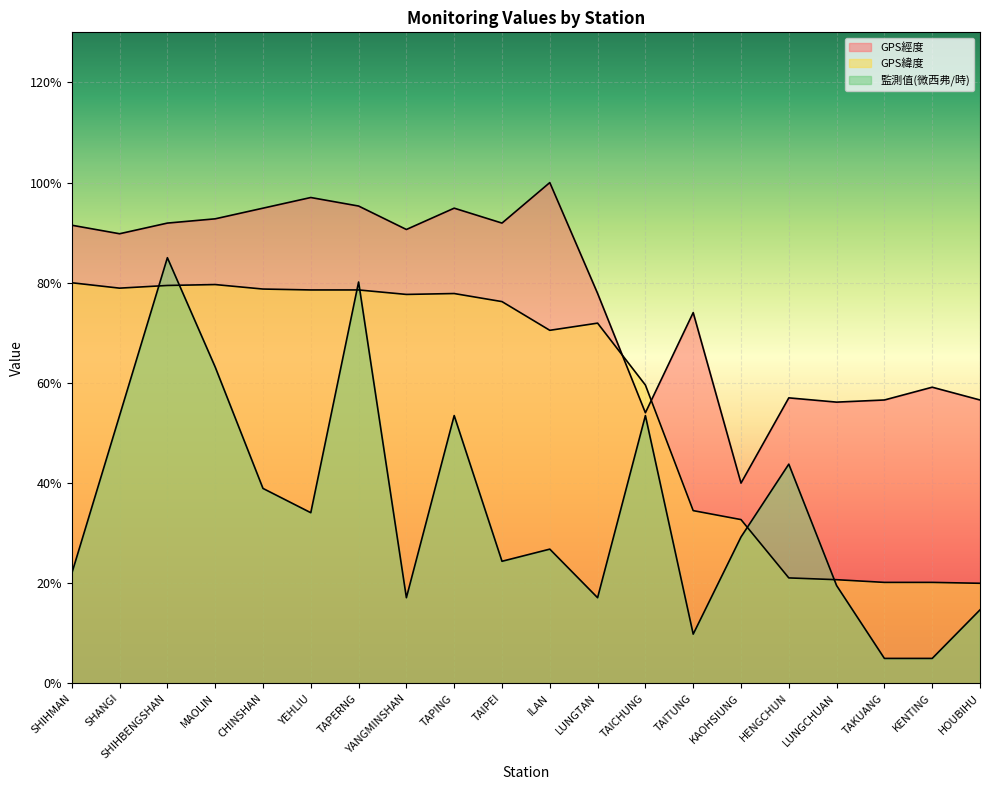

Reading left to right, list all the values displayed in this chart.

GPS經度: SHIHMAN=91.5	SHANGI=89.8	SHIHBENGSHAN=91.9	MAOLIN=92.8	CHINSHAN=94.9	YEHLIU=97.0	TAPERNG=95.3	YANGMINSHAN=90.6	TAPING=94.9	TAIPEI=91.9	ILAN=100.0	LUNGTAN=77.9	TAICHUNG=54.0	TAITUNG=74.0	KAOHSIUNG=40.0	HENGCHUN=57.0	LUNGCHUAN=56.2	TAKUANG=56.6	KENTING=59.1	HOUBIHU=56.6
GPS緯度: SHIHMAN=80.0	SHANGI=78.9	SHIHBENGSHAN=79.5	MAOLIN=79.6	CHINSHAN=78.7	YEHLIU=78.6	TAPERNG=78.6	YANGMINSHAN=77.7	TAPING=77.9	TAIPEI=76.2	ILAN=70.5	LUNGTAN=71.9	TAICHUNG=59.6	TAITUNG=34.5	KAOHSIUNG=32.7	HENGCHUN=21.1	LUNGCHUAN=20.7	TAKUANG=20.2	KENTING=20.2	HOUBIHU=20.0
監測值(微西弗/時): SHIHMAN=22.0	SHANGI=53.5	SHIHBENGSHAN=85.0	MAOLIN=63.2	CHINSHAN=38.9	YEHLIU=34.1	TAPERNG=80.2	YANGMINSHAN=17.1	TAPING=53.5	TAIPEI=24.4	ILAN=26.8	LUNGTAN=17.1	TAICHUNG=53.5	TAITUNG=9.8	KAOHSIUNG=29.2	HENGCHUN=43.8	LUNGCHUAN=19.5	TAKUANG=5.0	KENTING=5.0	HOUBIHU=14.7